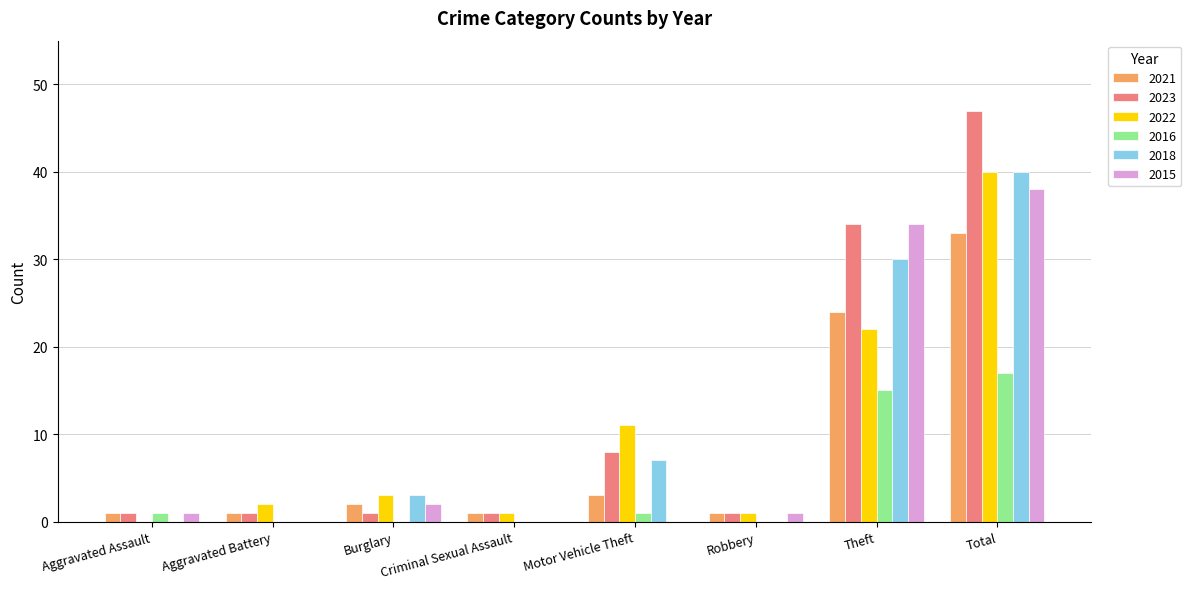

What is the difference between the 2023 values at Burglary and Motor Vehicle Theft?

7